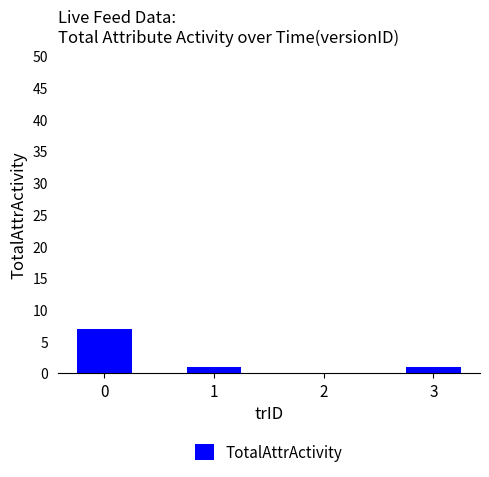

True or false: the data shows 1 at 1.

True